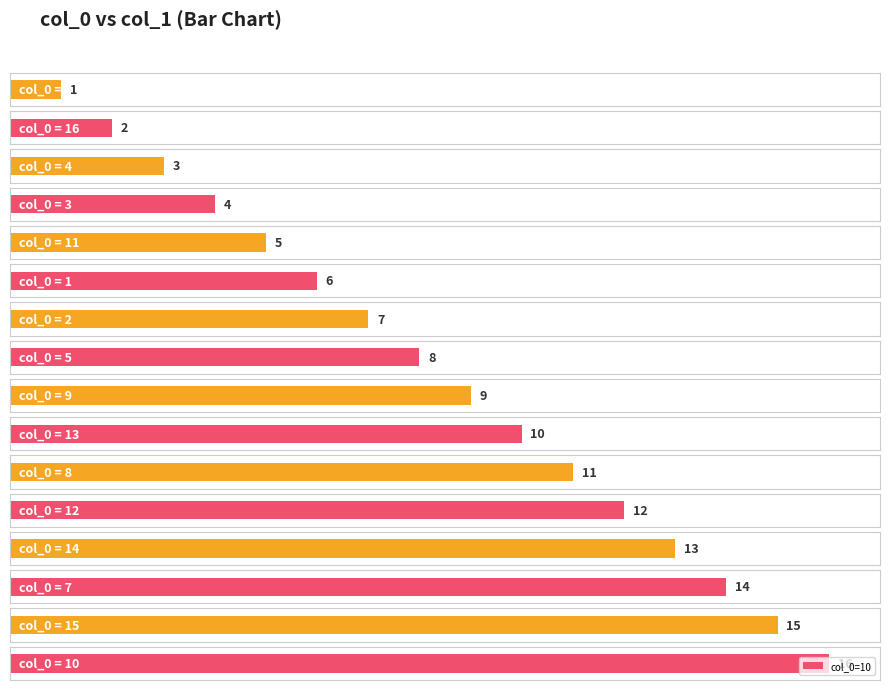

What is the sum of all values?

136